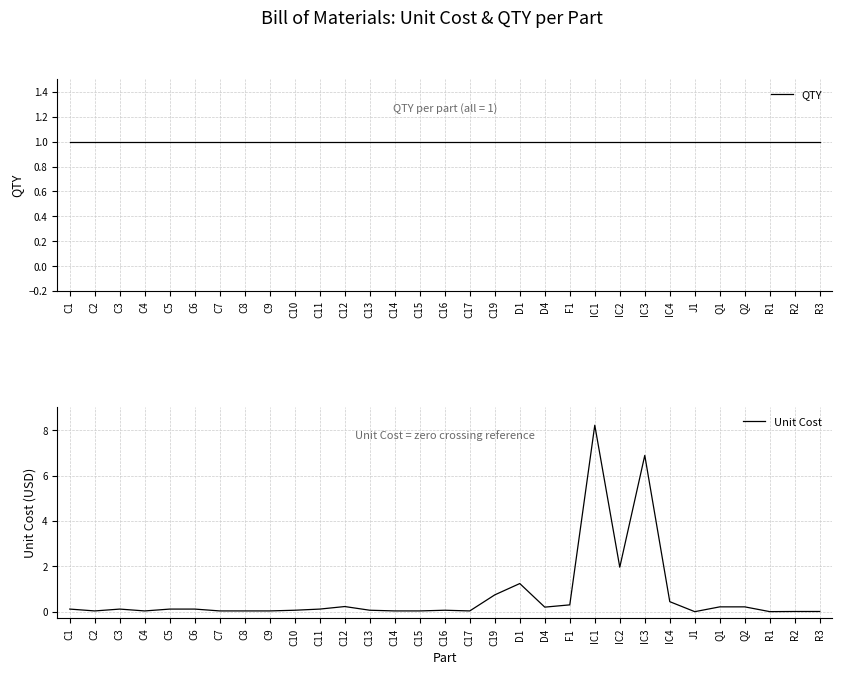

Rank the categories by QTY value from highest to lowest.

C1, C2, C3, C4, C5, C6, C7, C8, C9, C10, C11, C12, C13, C14, C15, C16, C17, C19, D1, D4, F1, IC1, IC2, IC3, IC4, J1, Q1, Q2, R1, R2, R3